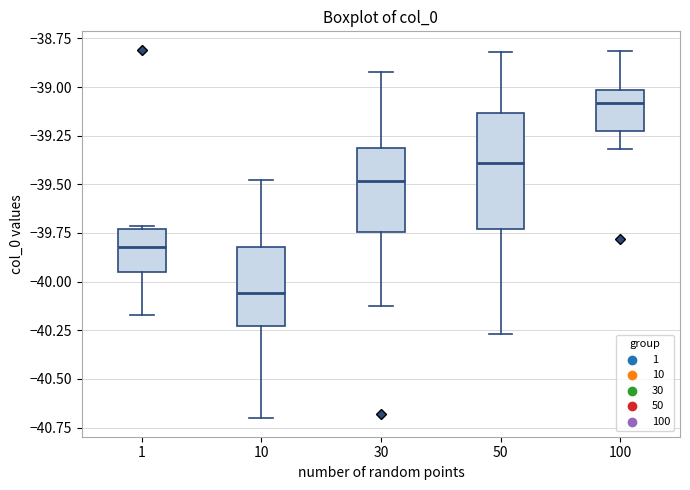

Comparing the boxes themselves (not the whiskers), which one is the tallest?

50